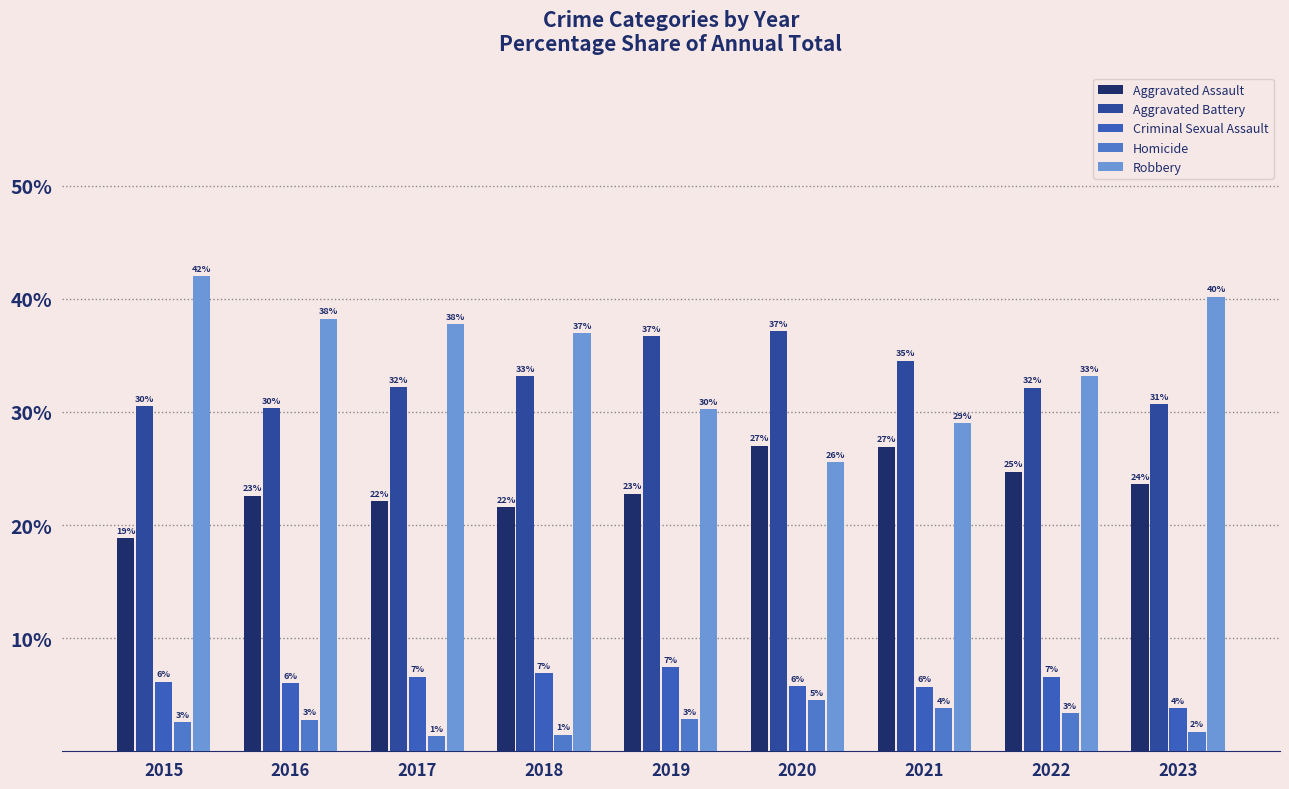

Reading right to left, extract all data points from this chart.

Aggravated Assault: 23.6	24.7	26.9	27.0	22.8	21.6	22.1	22.6	18.8
Aggravated Battery: 30.7	32.1	34.5	37.1	36.7	33.2	32.2	30.3	30.5
Criminal Sexual Assault: 3.8	6.6	5.7	5.8	7.5	6.9	6.6	6.0	6.1
Homicide: 1.7	3.4	3.8	4.5	2.8	1.4	1.3	2.8	2.6
Robbery: 40.2	33.2	29.0	25.6	30.2	37.0	37.8	38.2	42.0